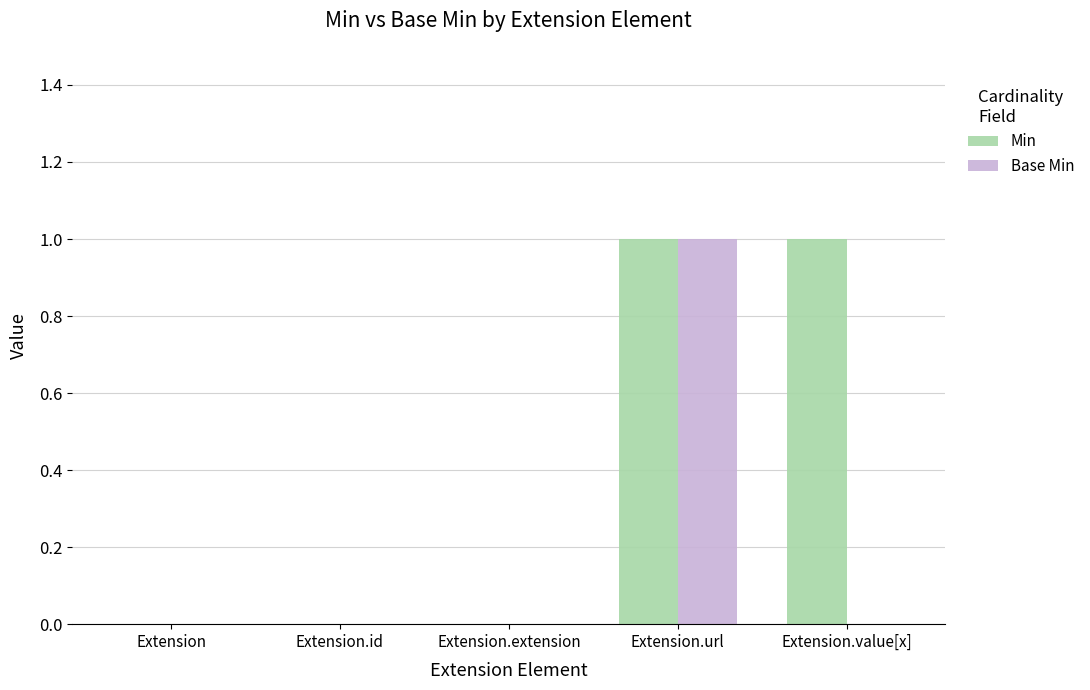

How many series are shown in this chart?

2